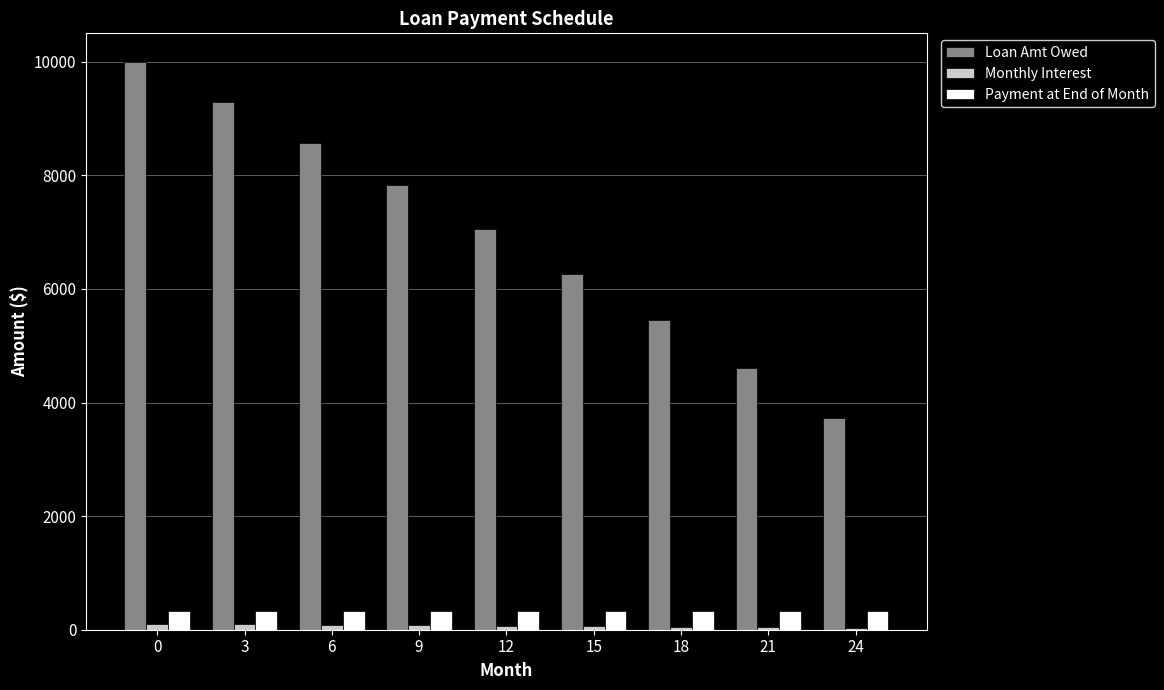

Does the chart contain stacked bars?

No